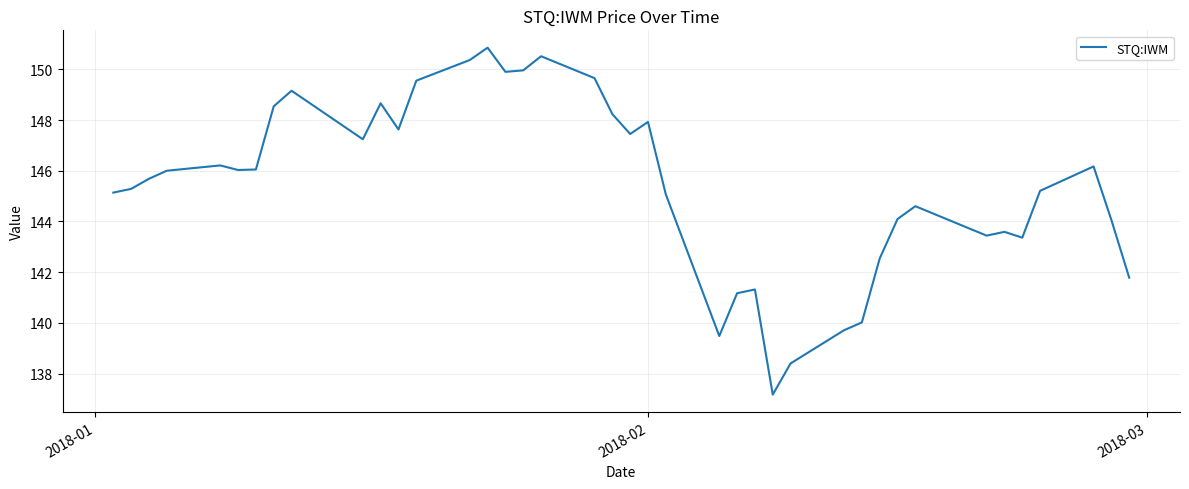

What is the maximum value shown in the chart?

150.9